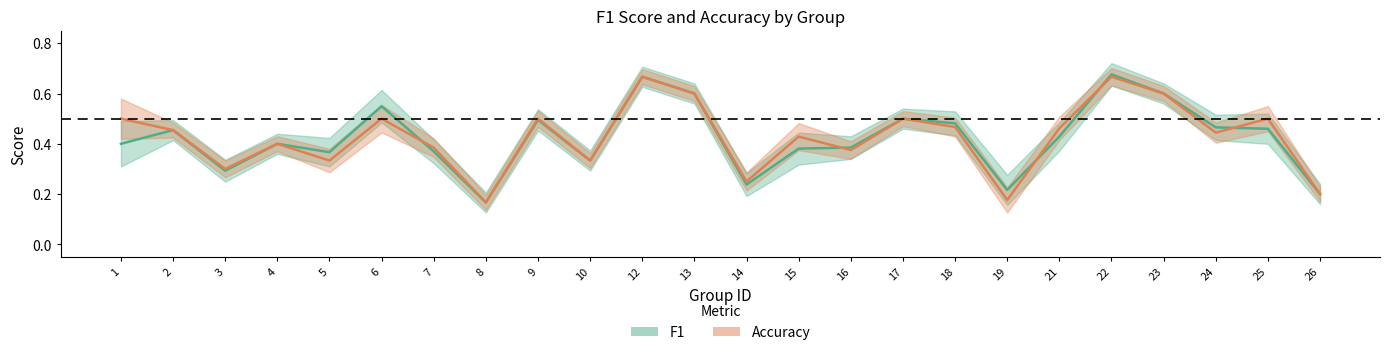

The value of f1 at 10 is 0.2. True or false?

False